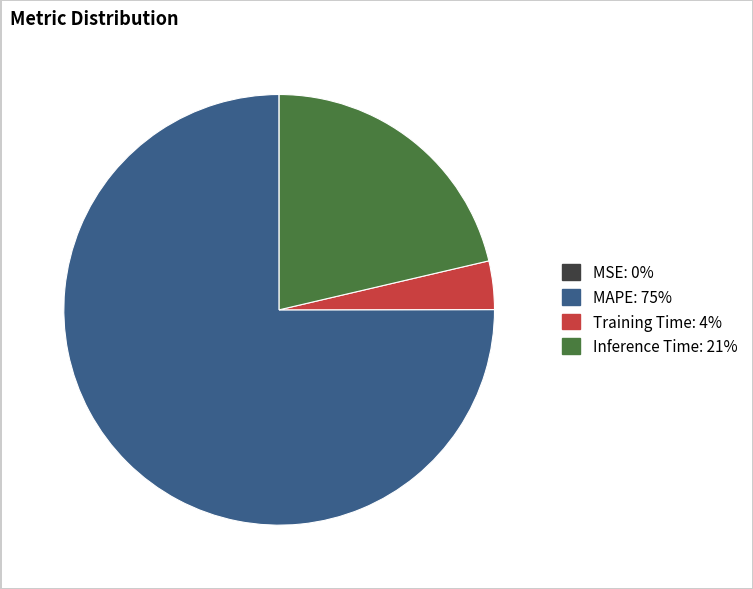

What is the majority slice?

MAPE